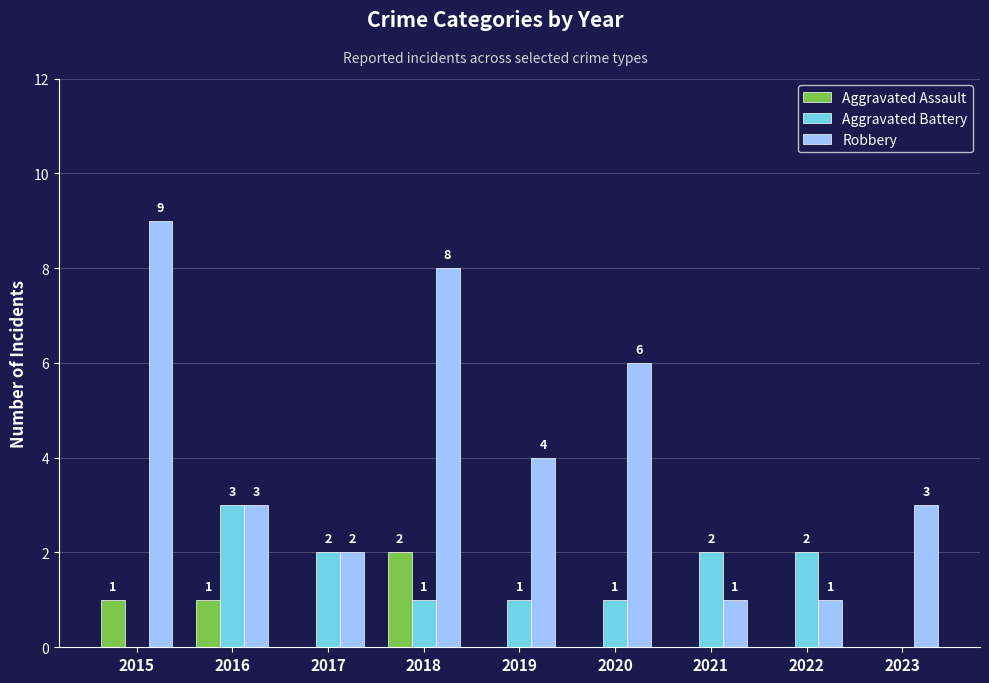

The Robbery series shows 3 at 2016. True or false?

True